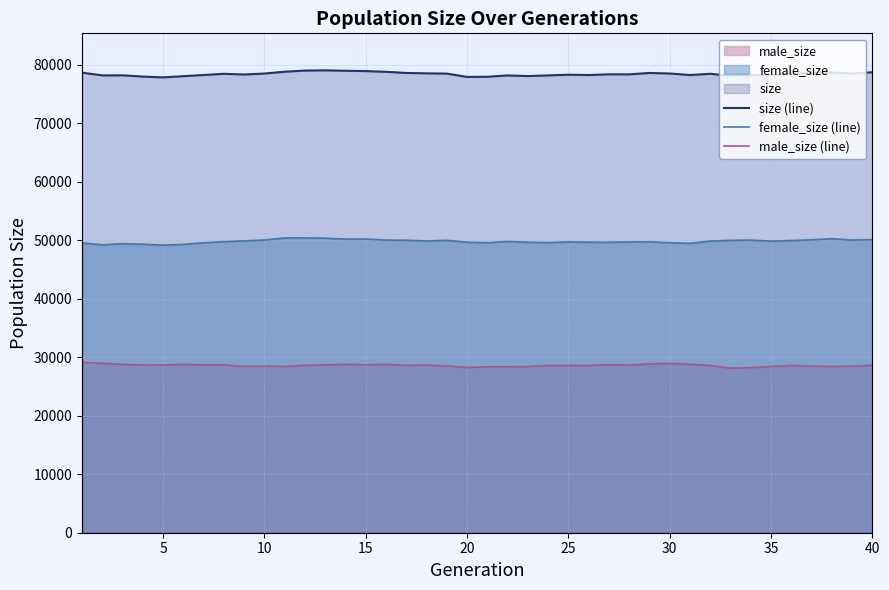

Which series has the largest total across all categories?

size (line)